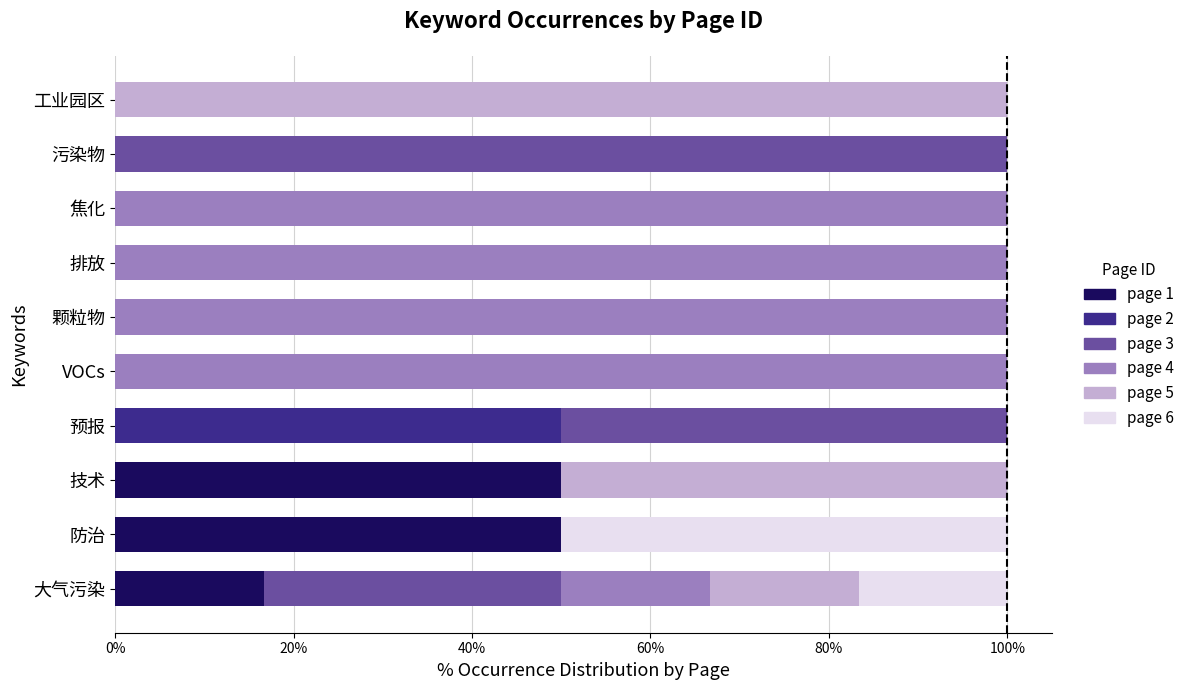

What is the total value across all series at 颗粒物?

100.0